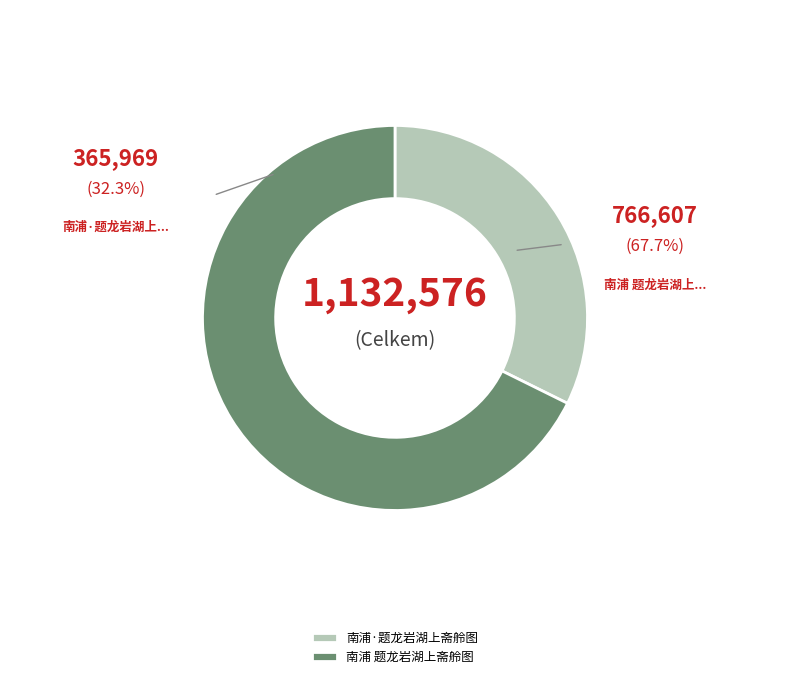

Which category has the biggest portion of the pie?

南浦 题龙岩湖上斋舲图